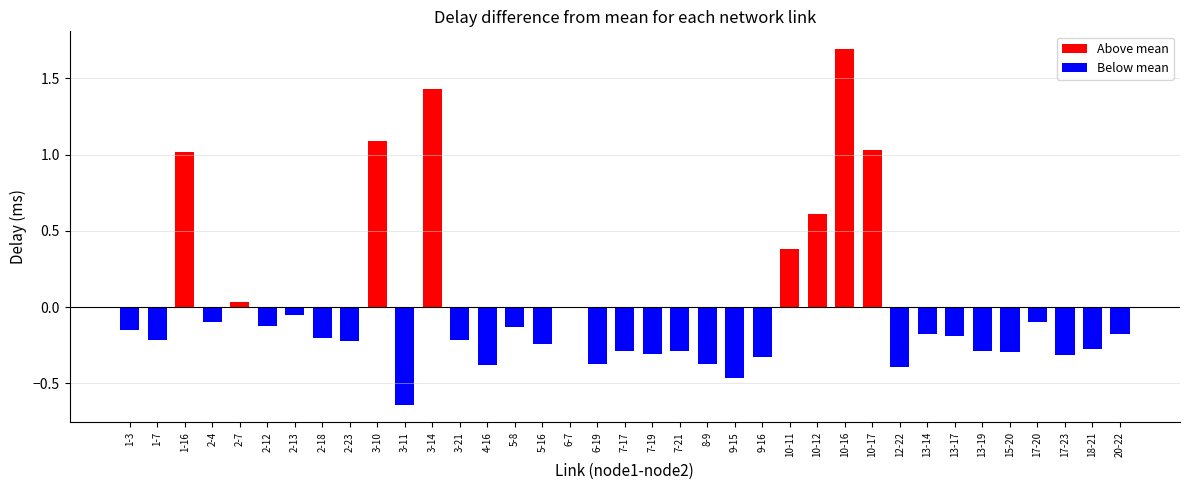

The chart shows a value of -0.3 at 17-23. True or false?

True